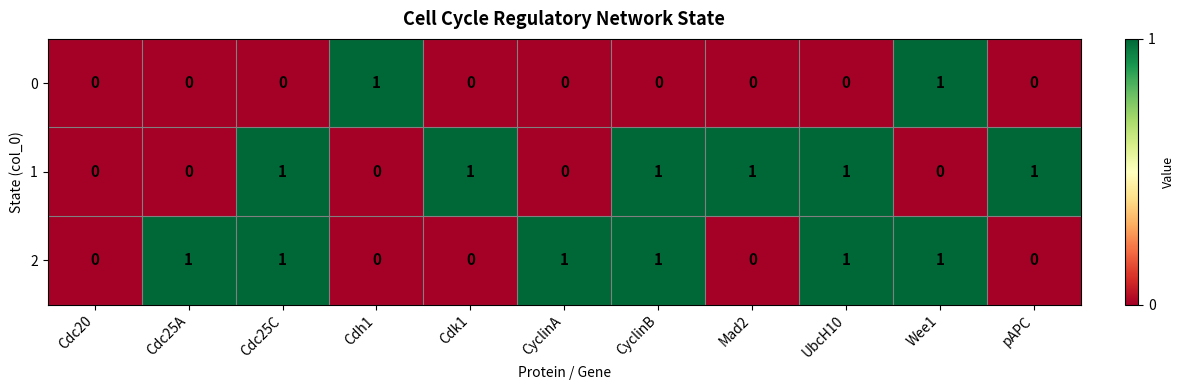

Is it true that 2 equals 0 at Cdh1?

True